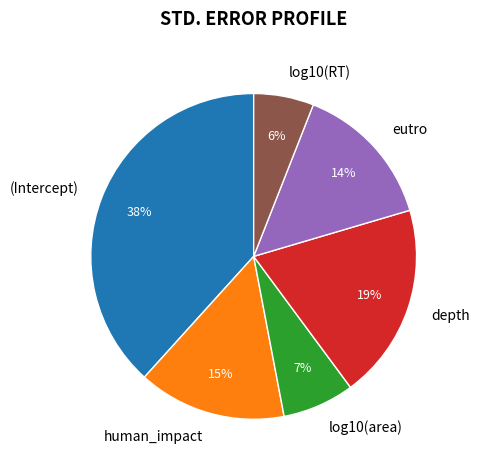

What is the largest slice in the pie chart?

(Intercept)